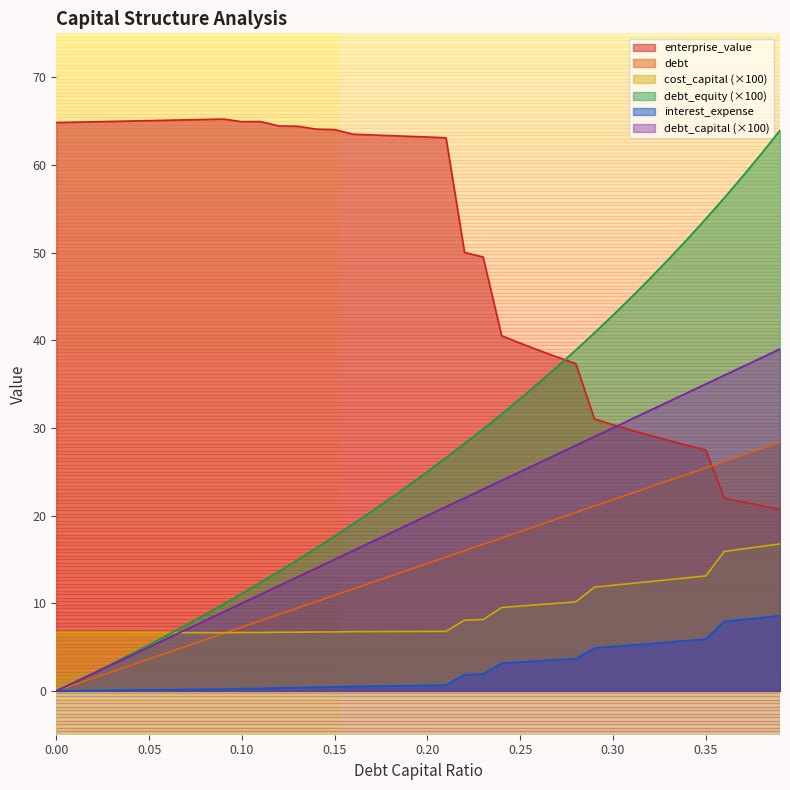

Reading left to right, extract all data points from this chart.

debt_capital: 0.0	1.0	2.0	3.0	4.0	5.0	6.0	7.0	8.0	9.0	10.0	11.0	12.0	13.0	14.0	15.0	16.0	17.0	18.0	19.0	20.0	21.0	22.0	23.0	24.0	25.0	26.0	27.0	28.0	29.0	30.0	31.0	32.0	33.0	34.0	35.0	36.0	37.0	38.0	39.0
cost_capital: 6.7	6.7	6.7	6.7	6.7	6.6	6.6	6.6	6.6	6.6	6.7	6.7	6.7	6.7	6.7	6.7	6.8	6.8	6.8	6.8	6.8	6.8	8.1	8.1	9.5	9.7	9.8	10.0	10.2	11.8	12.0	12.3	12.5	12.7	12.9	13.1	15.9	16.2	16.5	16.8
enterprise_value: 64.8	64.9	64.9	65.0	65.0	65.0	65.1	65.1	65.2	65.2	64.9	64.9	64.4	64.4	64.1	64.0	63.5	63.4	63.3	63.3	63.2	63.1	50.0	49.5	40.5	39.7	38.9	38.1	37.3	31.0	30.4	29.7	29.1	28.6	28.0	27.5	22.0	21.5	21.1	20.7
debt: 0.0	0.7	1.5	2.2	2.9	3.6	4.4	5.1	5.8	6.5	7.3	8.0	8.7	9.4	10.2	10.9	11.6	12.4	13.1	13.8	14.5	15.3	16.0	16.7	17.4	18.2	18.9	19.6	20.4	21.1	21.8	22.5	23.3	24.0	24.7	25.4	26.2	26.9	27.6	28.4
interest_expense: 0.0	0.0	0.0	0.1	0.1	0.1	0.1	0.2	0.2	0.2	0.3	0.3	0.3	0.4	0.4	0.4	0.5	0.5	0.6	0.6	0.6	0.7	1.9	1.9	3.2	3.3	3.4	3.6	3.7	4.9	5.1	5.2	5.4	5.6	5.7	5.9	7.9	8.1	8.4	8.6
debt_equity: 0.0	1.0	2.0	3.1	4.2	5.3	6.4	7.5	8.7	9.9	11.1	12.4	13.6	14.9	16.3	17.6	19.0	20.5	22.0	23.5	25.0	26.6	28.2	29.9	31.6	33.3	35.1	37.0	38.9	40.8	42.9	44.9	47.1	49.3	51.5	53.8	56.2	58.7	61.3	63.9